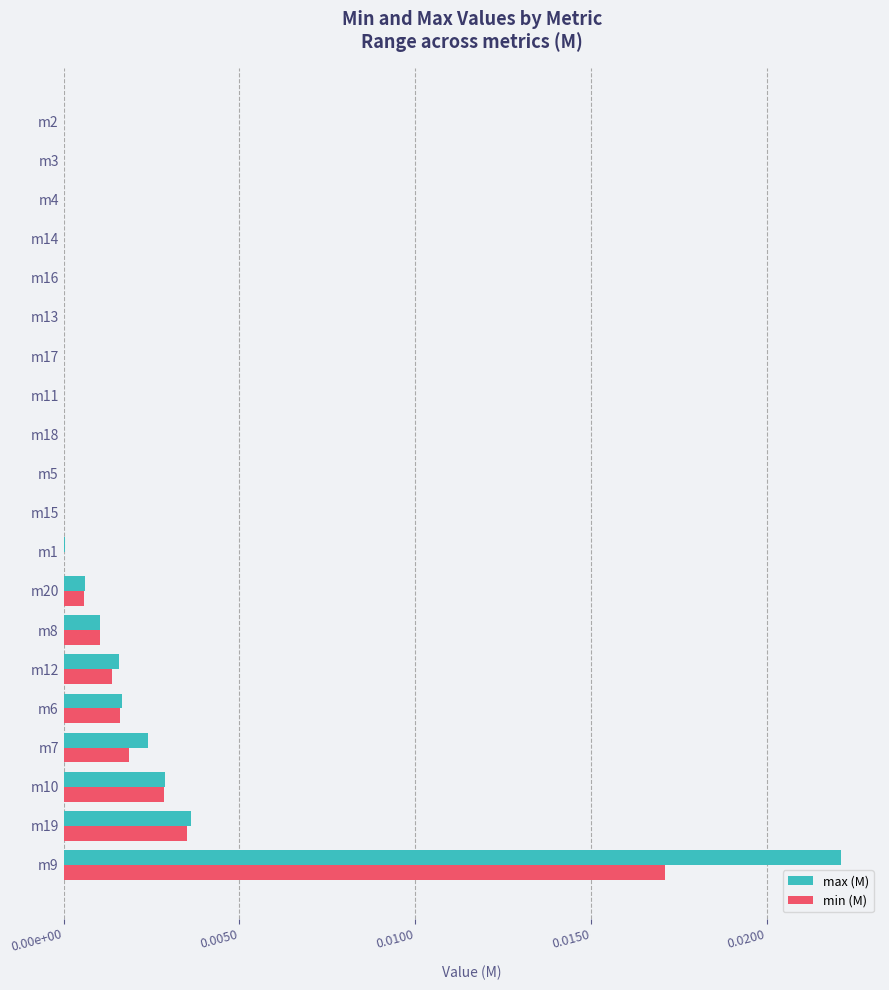

Which category has the highest value across all series?

m9